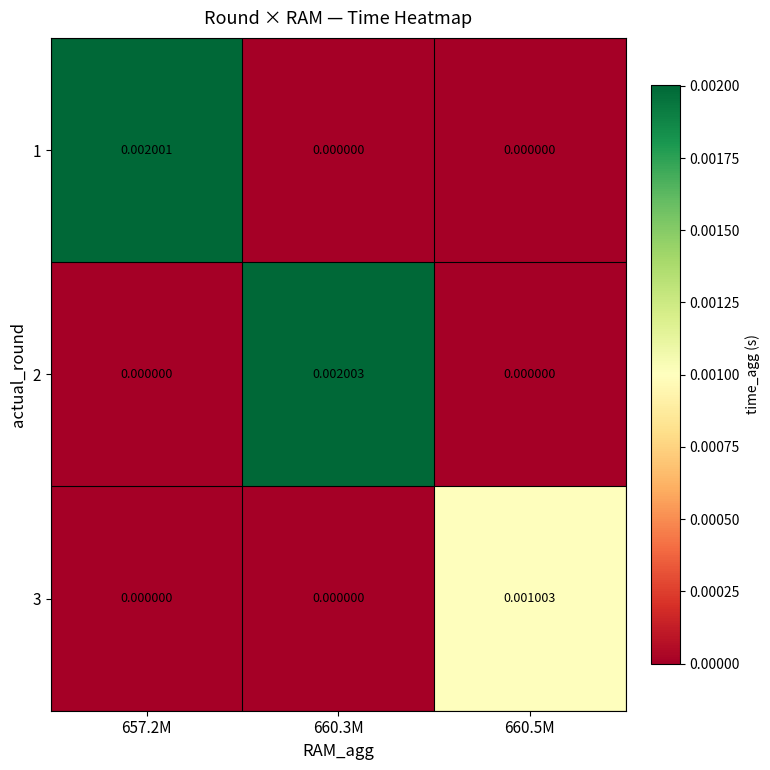

How many distinct data groups are displayed?

3